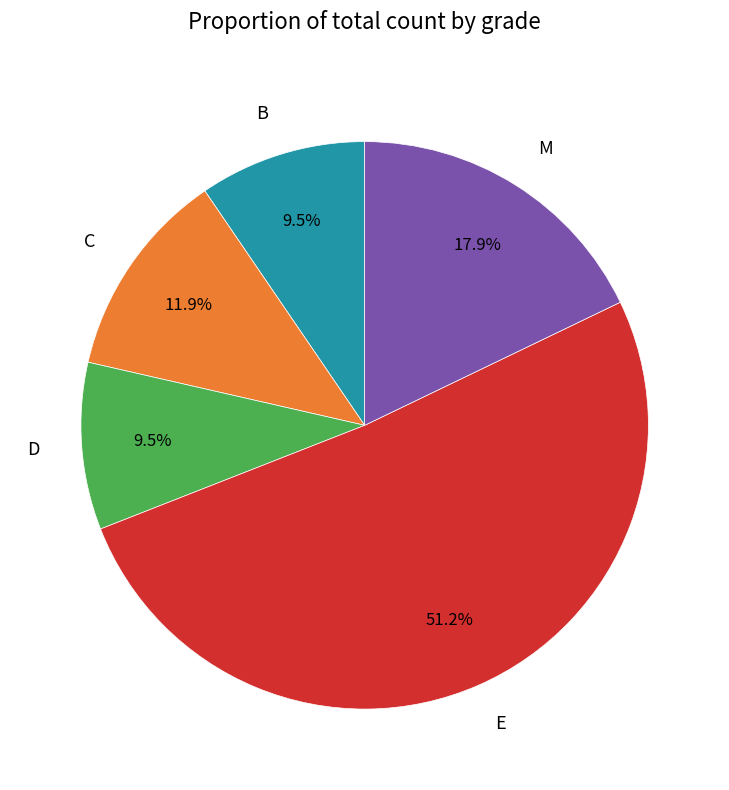

What is the majority slice?

E